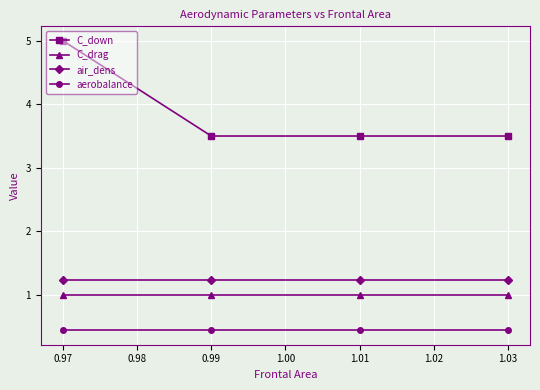

Is the value of air_dens at 0.99 greater than the value of C_down at 0.97?

No